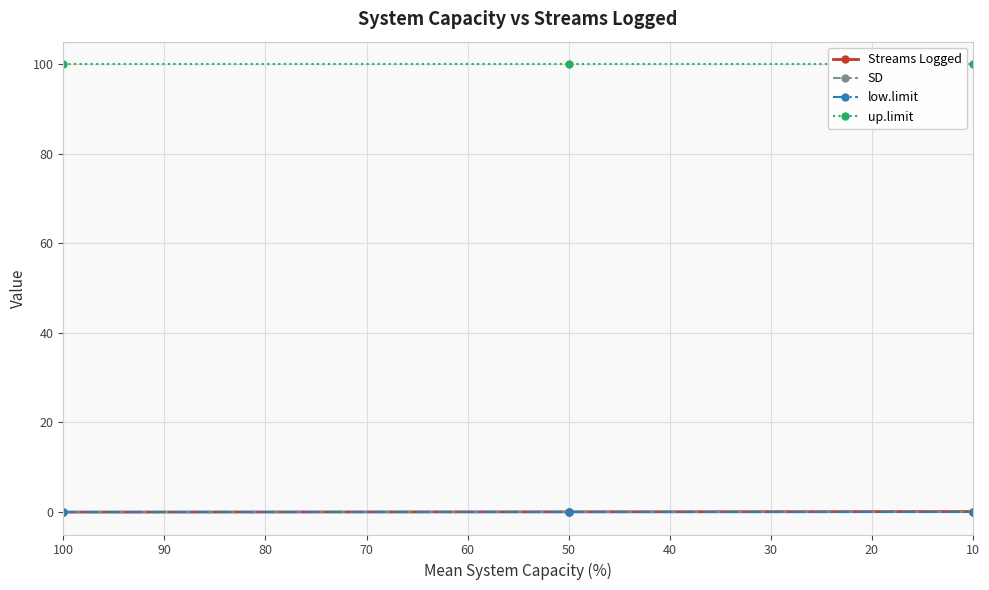

Which series changed the most between 100 and 50?

Streams Logged